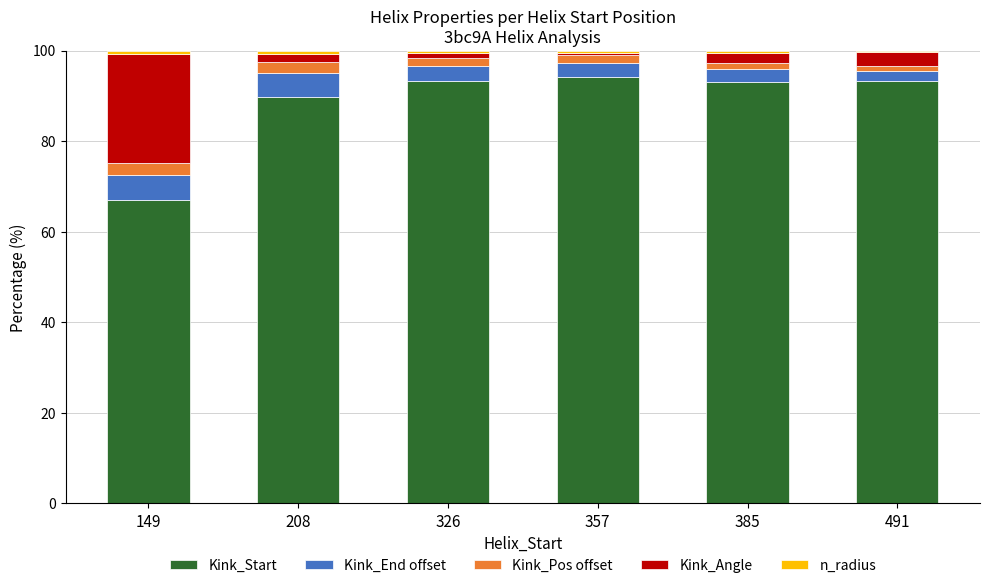

Count the number of data series in this chart.

5